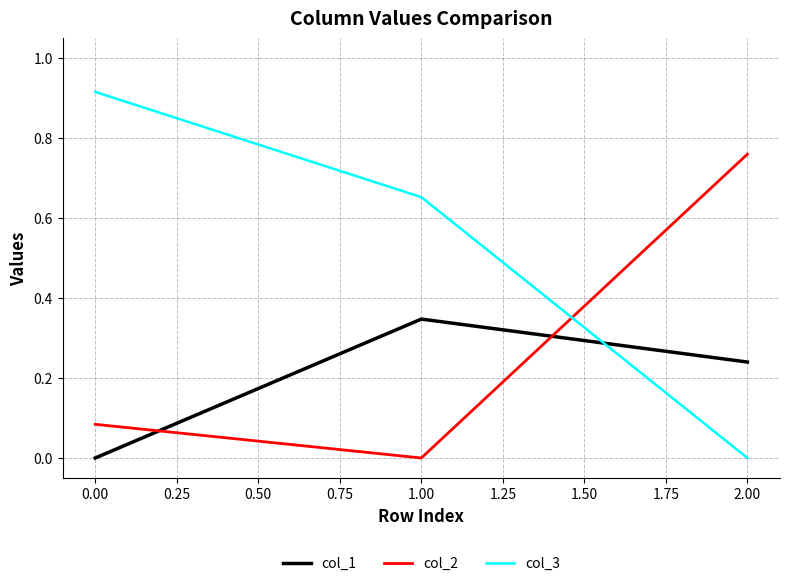

Which series has the largest range (max minus min)?

col_3